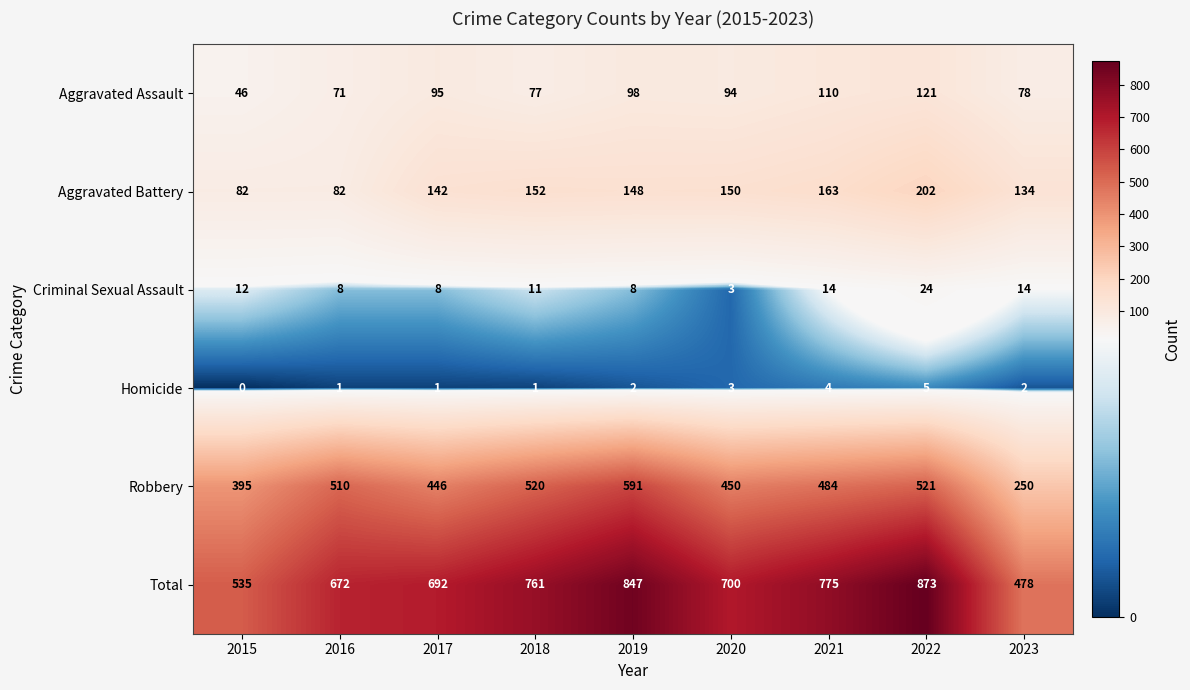

Which series changed the most between 2020 and 2022?

Total